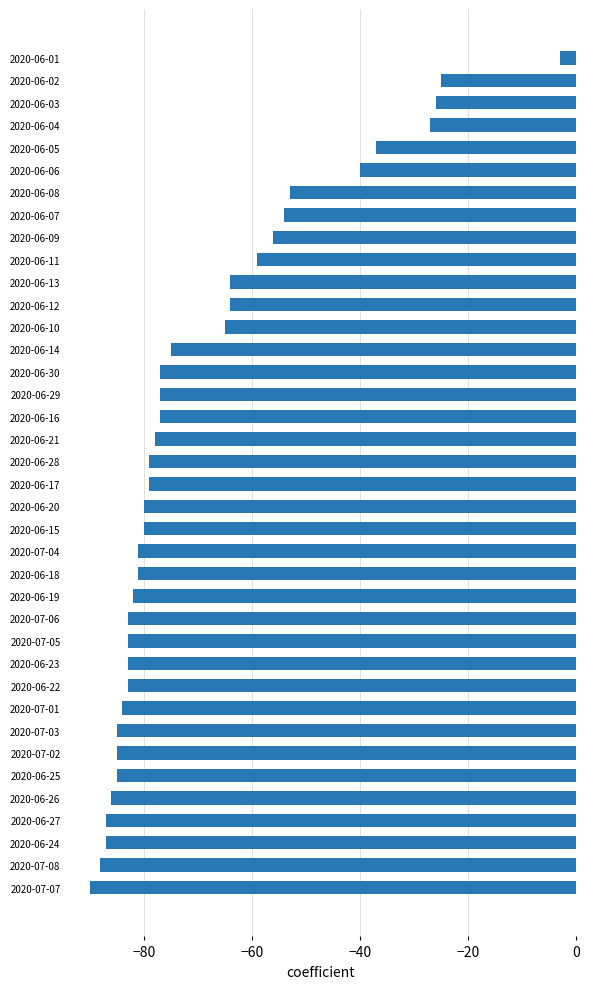

Which label corresponds to the largest value in the chart?

2020-06-01